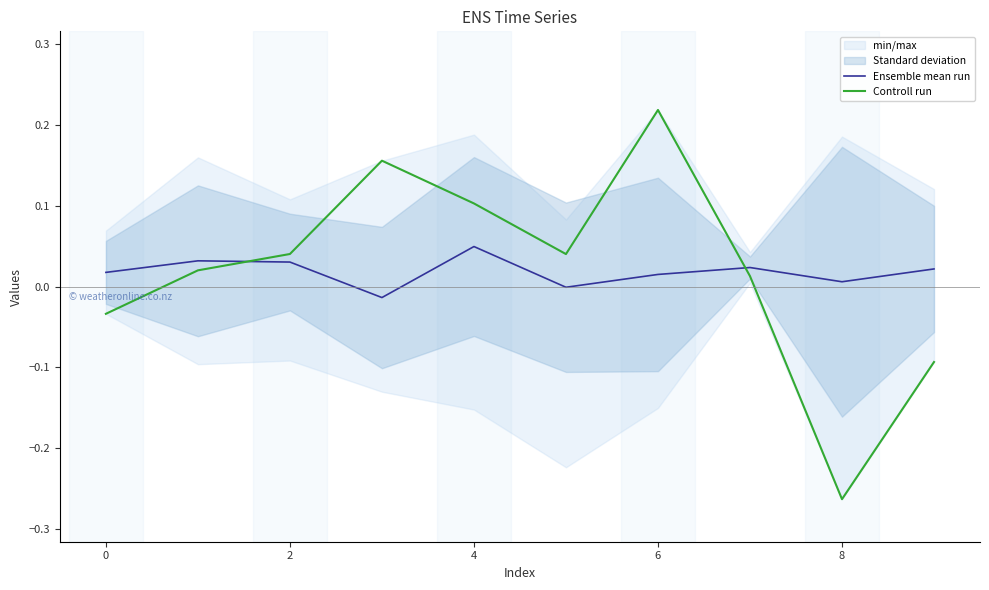

Between 7 and 8, which series saw the biggest shift?

Controll run